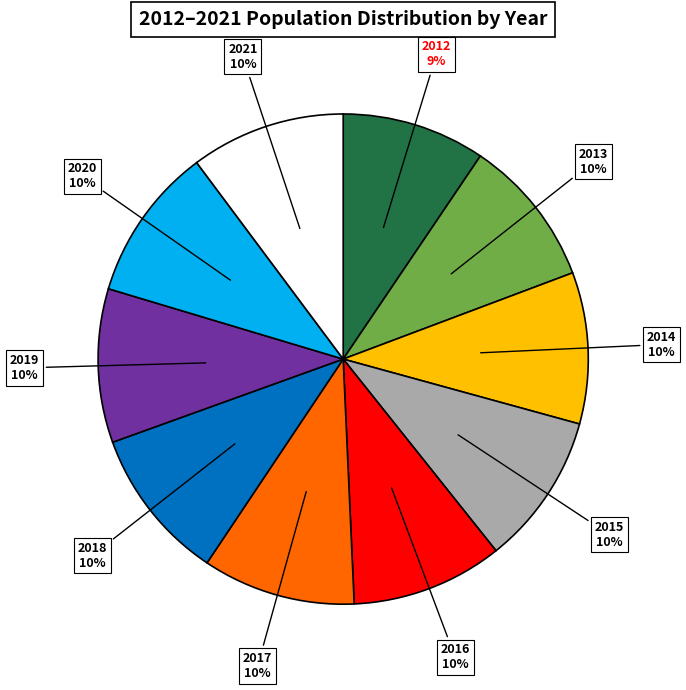

Is there a majority slice in this chart?

No